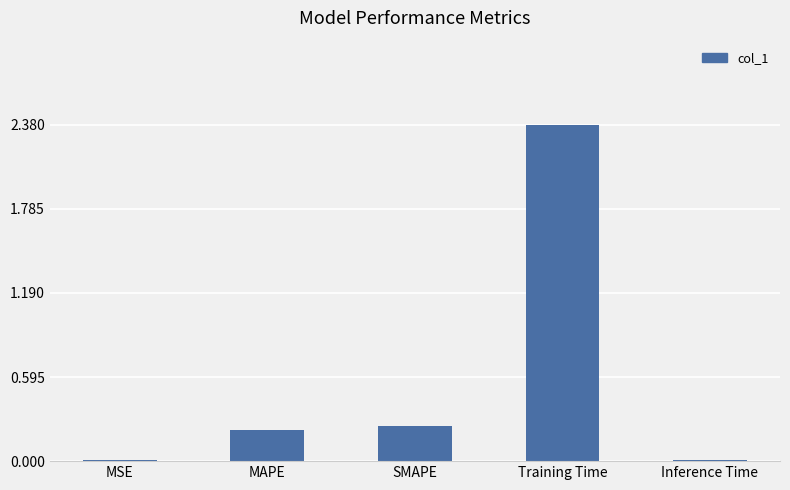

What is the maximum value shown in the chart?

2.4